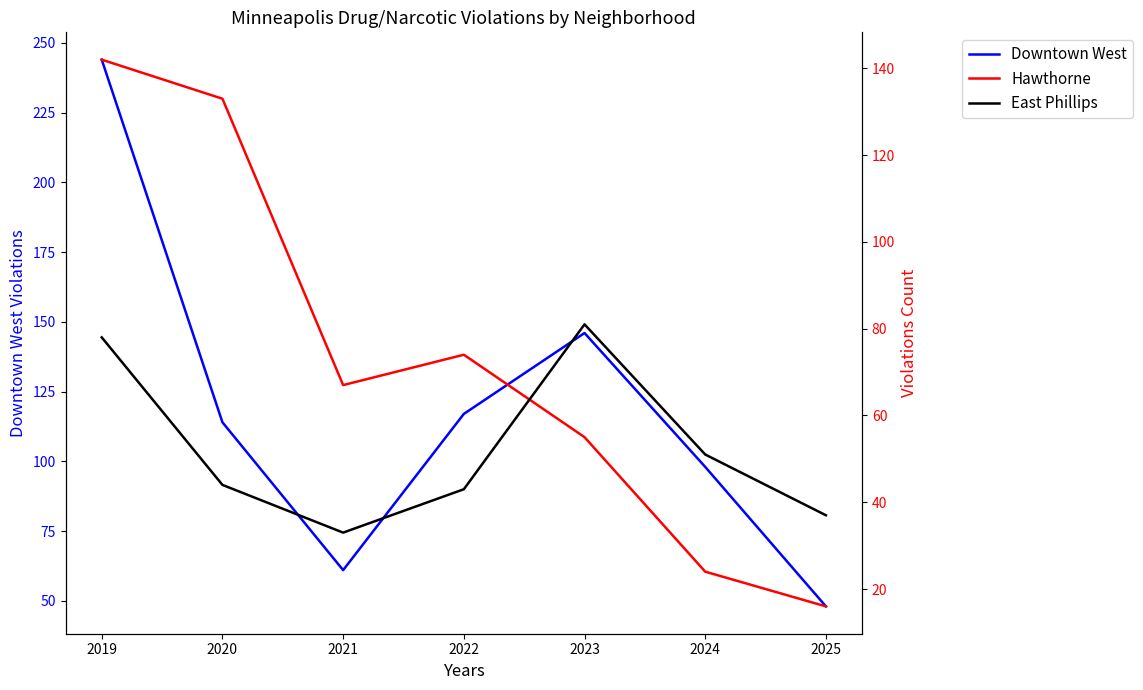

True or false: Downtown West has a value of 46 at 2020.

False